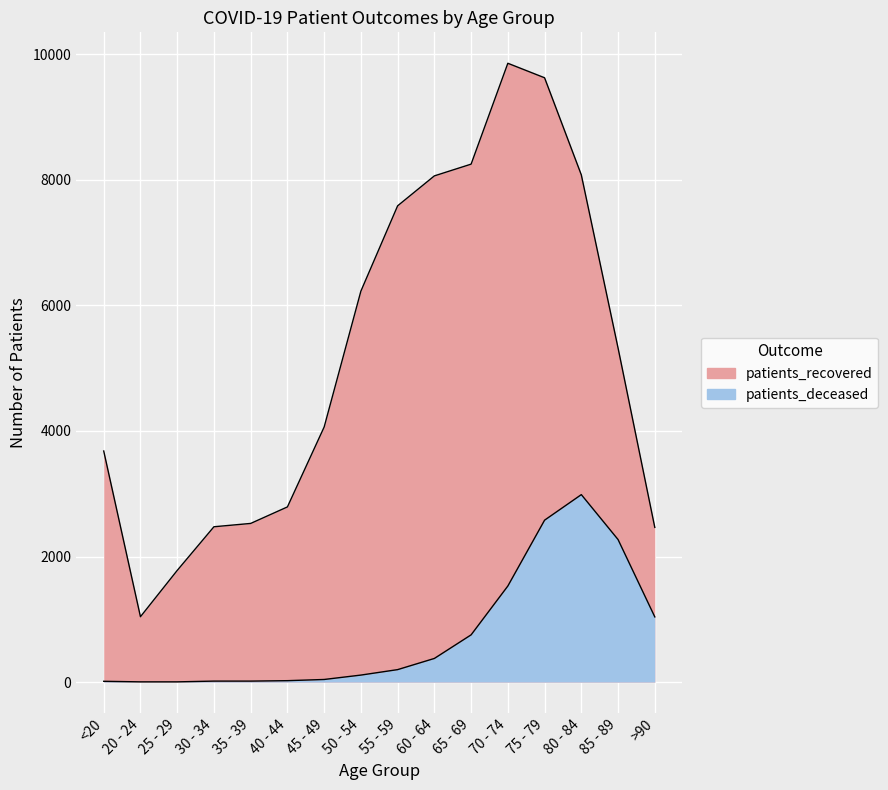

How many data points in patients_recovered are above 5322?

7